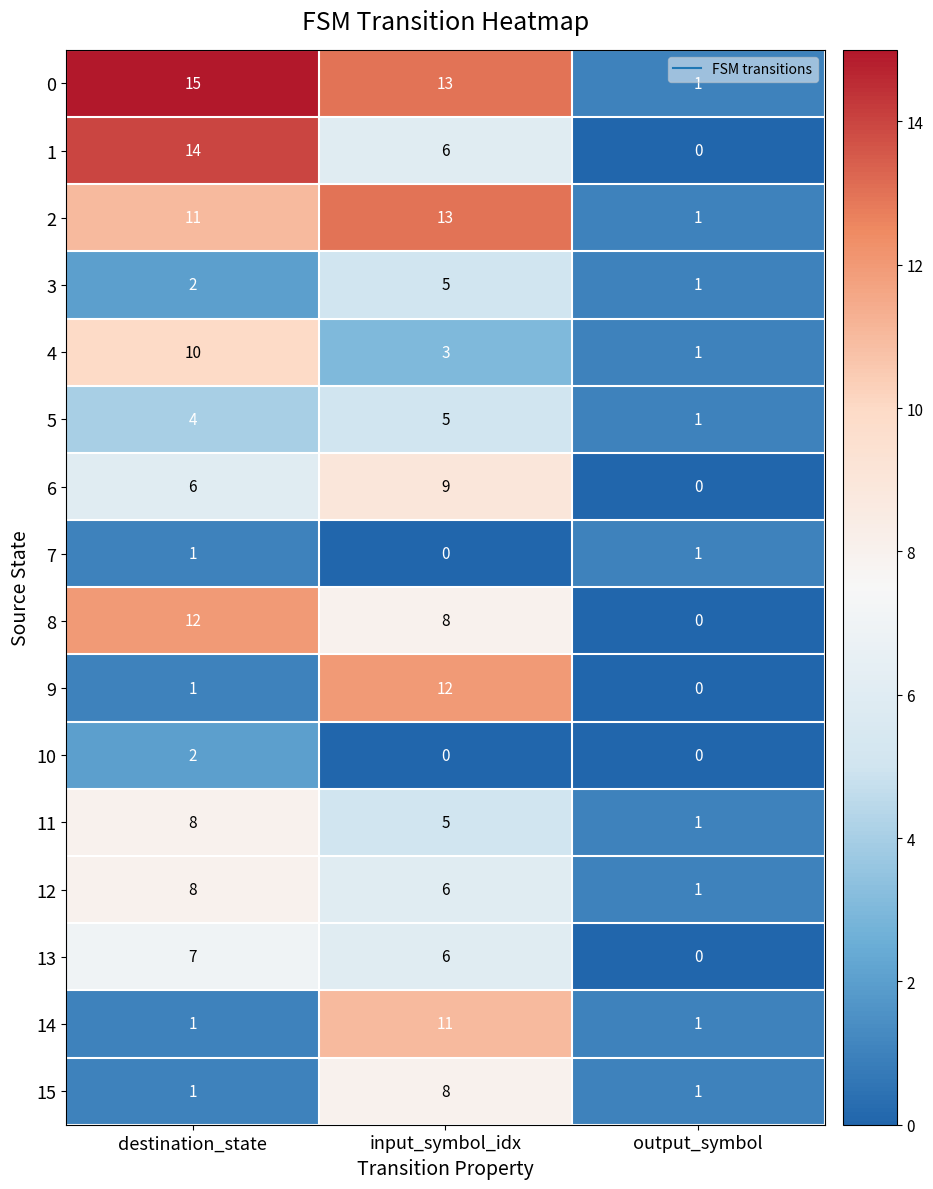

At which label does 6 reach its peak?

input_symbol_idx